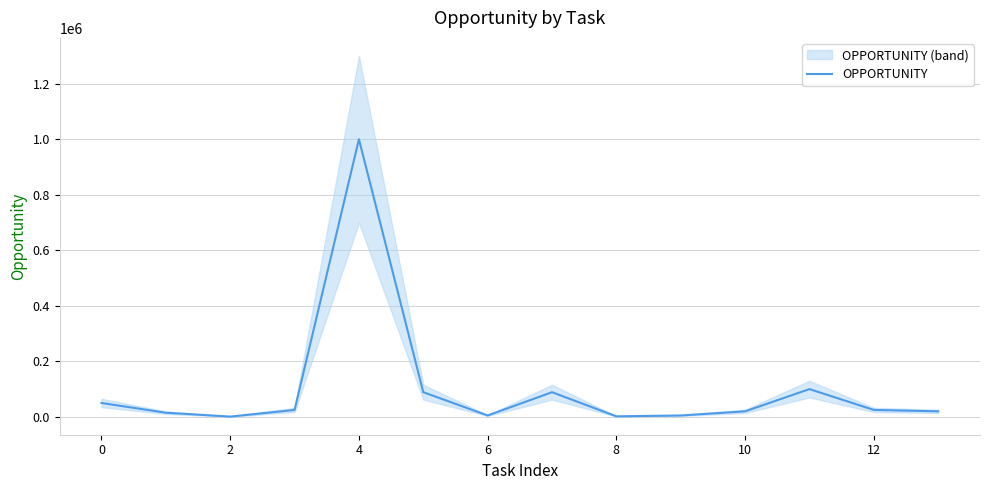

What is the ratio of the value at 13 to the value at 0?

0.4